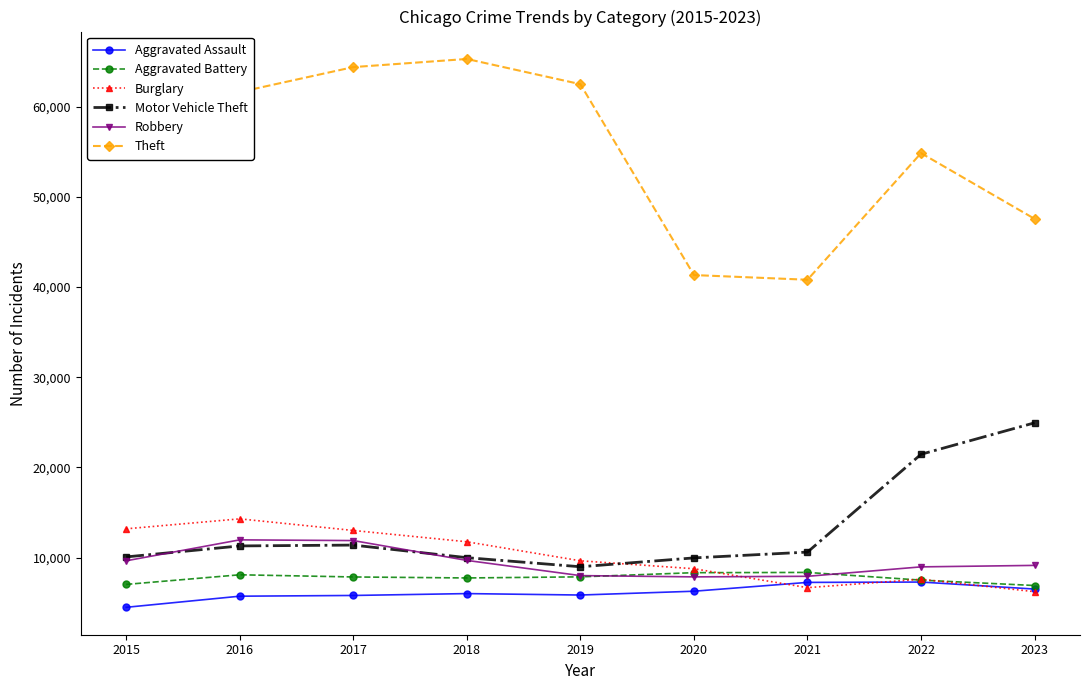

True or false: Aggravated Assault and Burglary intersect in this chart.

True